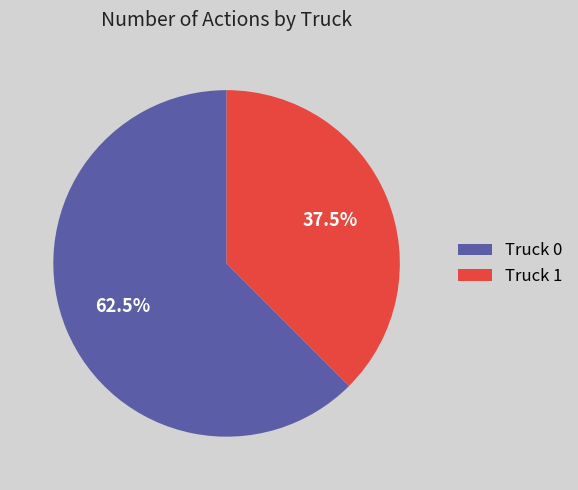

The Truck 0 slice represents 73% of the pie. True or false?

False